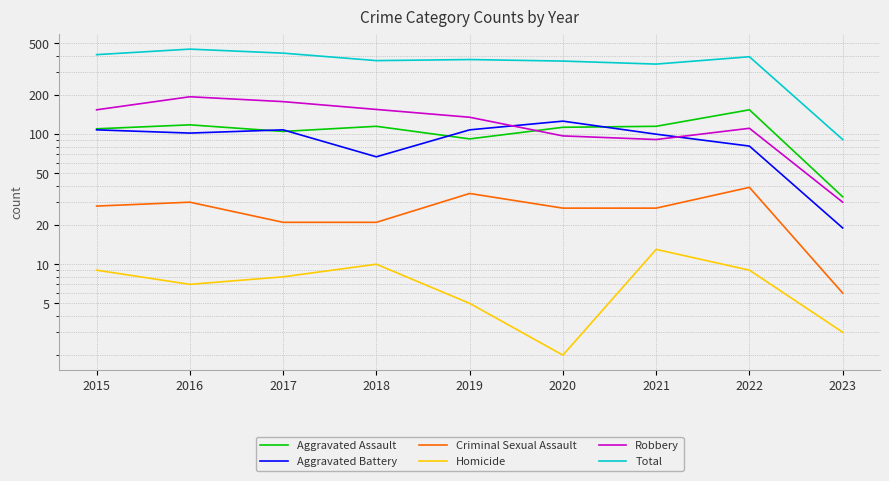

At which category is the sum across all series the highest?

2016